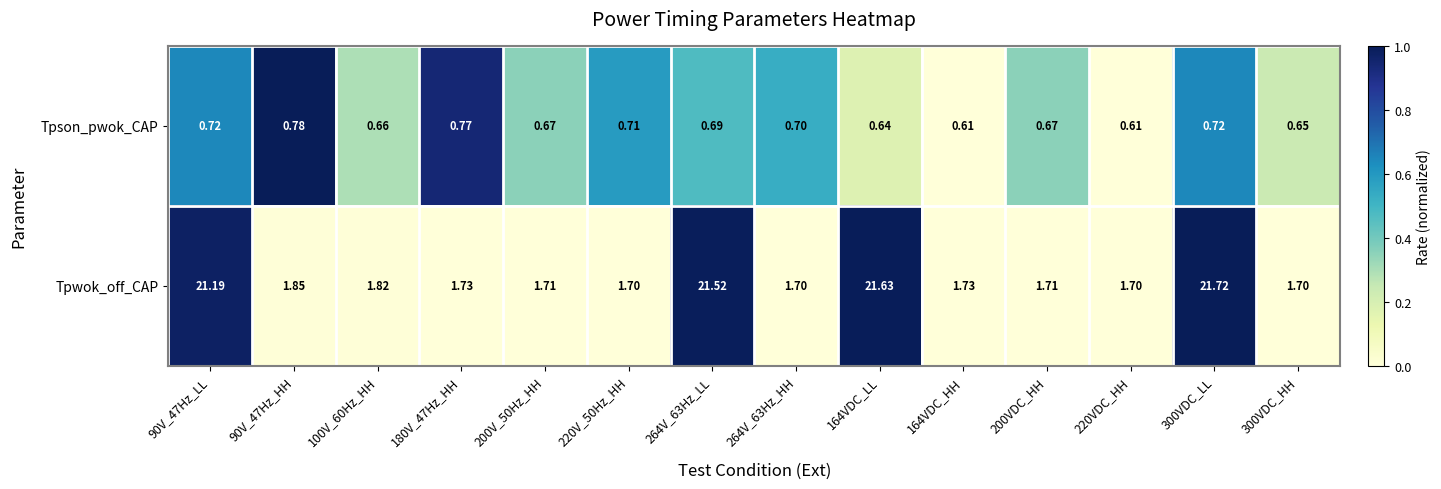

Rank the series at 300VDC_LL from highest to lowest value.

Tpwok_off_CAP, Tpson_pwok_CAP